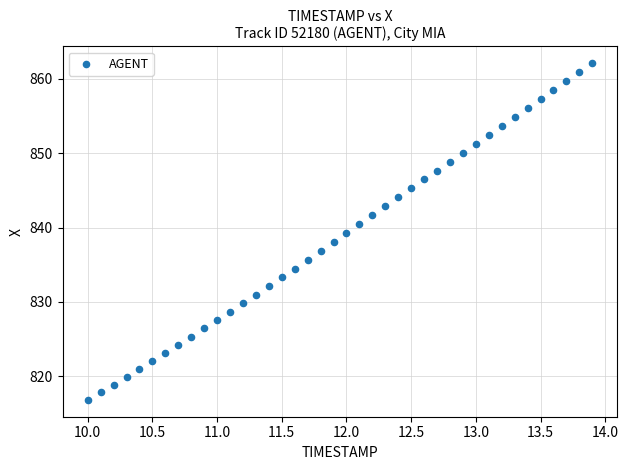

What is the range of X values (max minus min)?

3.9